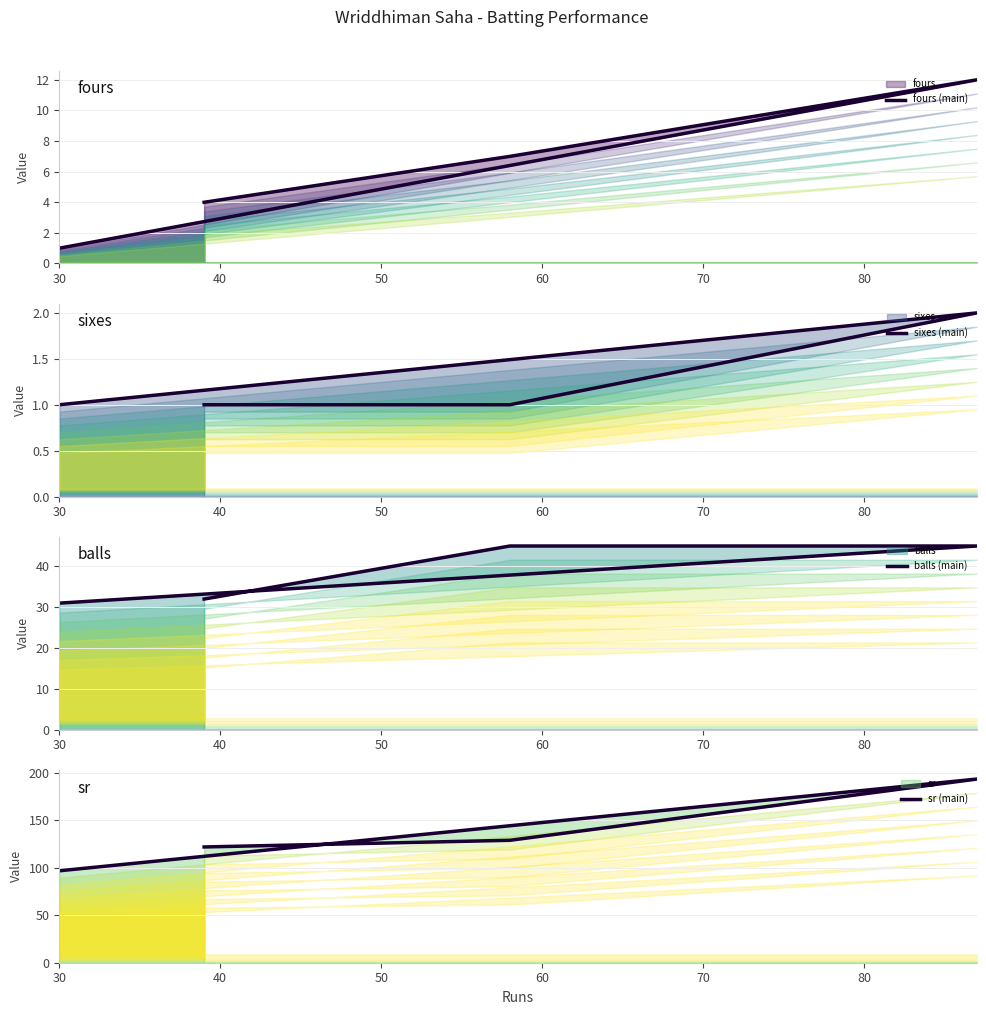

Does the chart display data point markers on the line(s)?

No